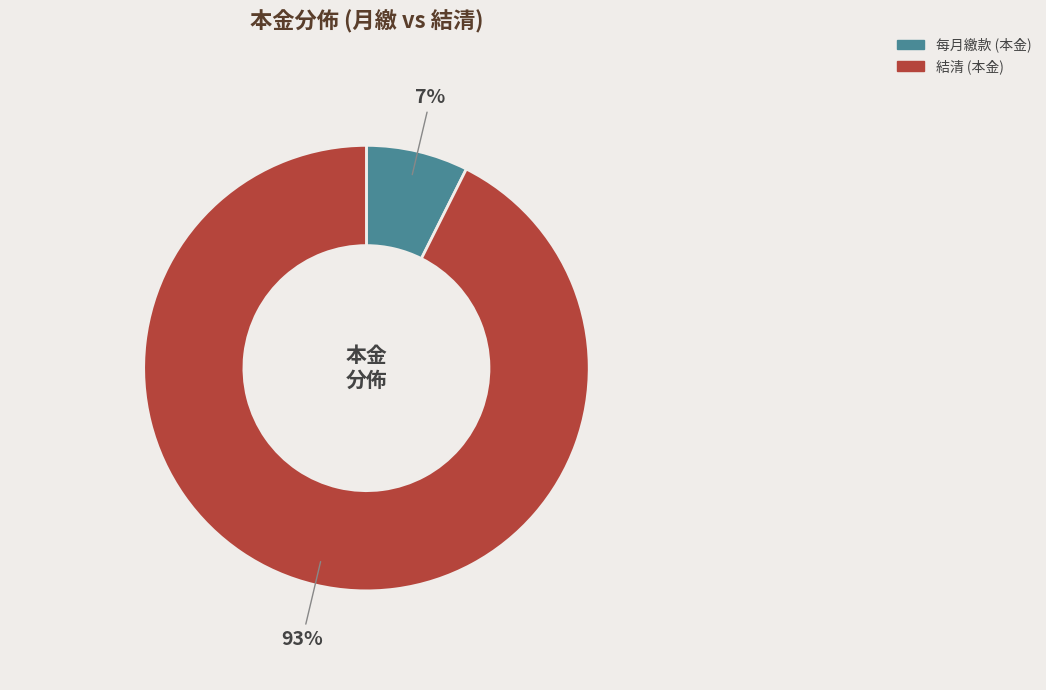

To the nearest percent, what is the average slice percentage?

50%